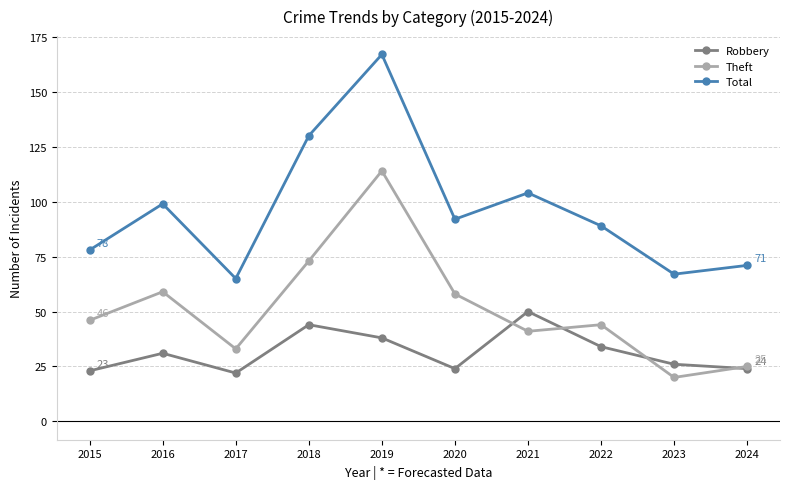

True or false: Theft and Total cross at least once.

False